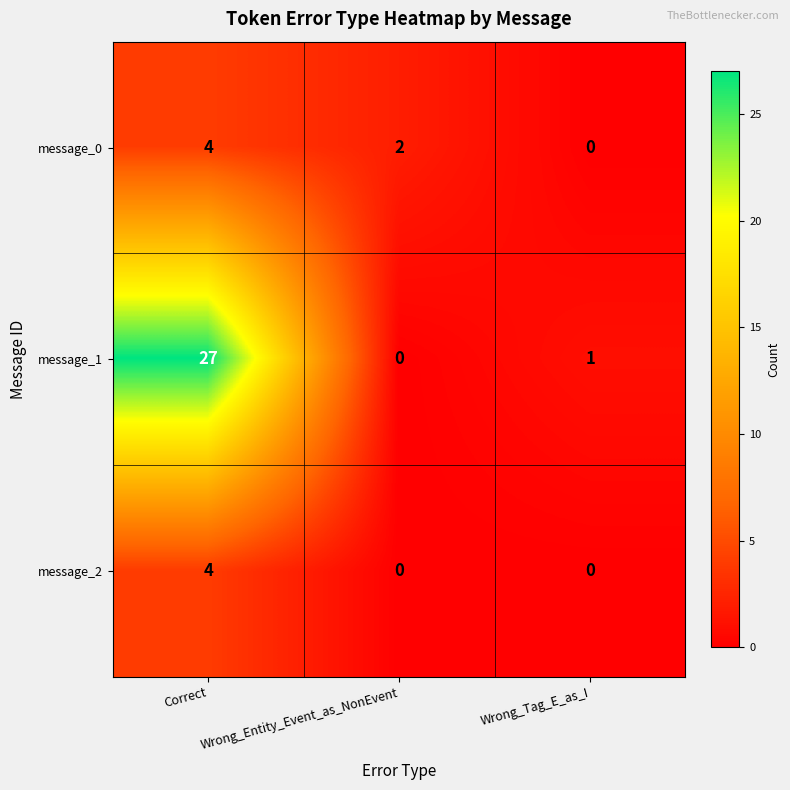

Which series has the largest total across all categories?

message_1